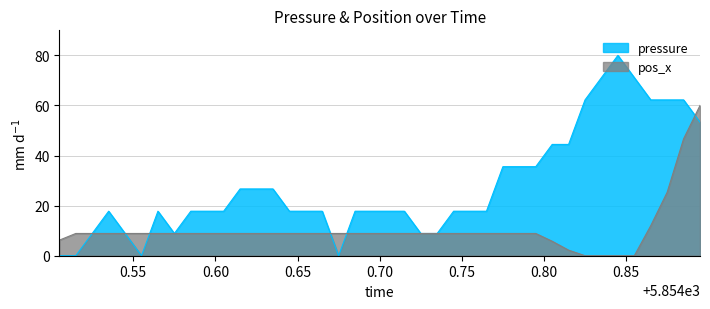

Which series has the widest spread of values?

pressure